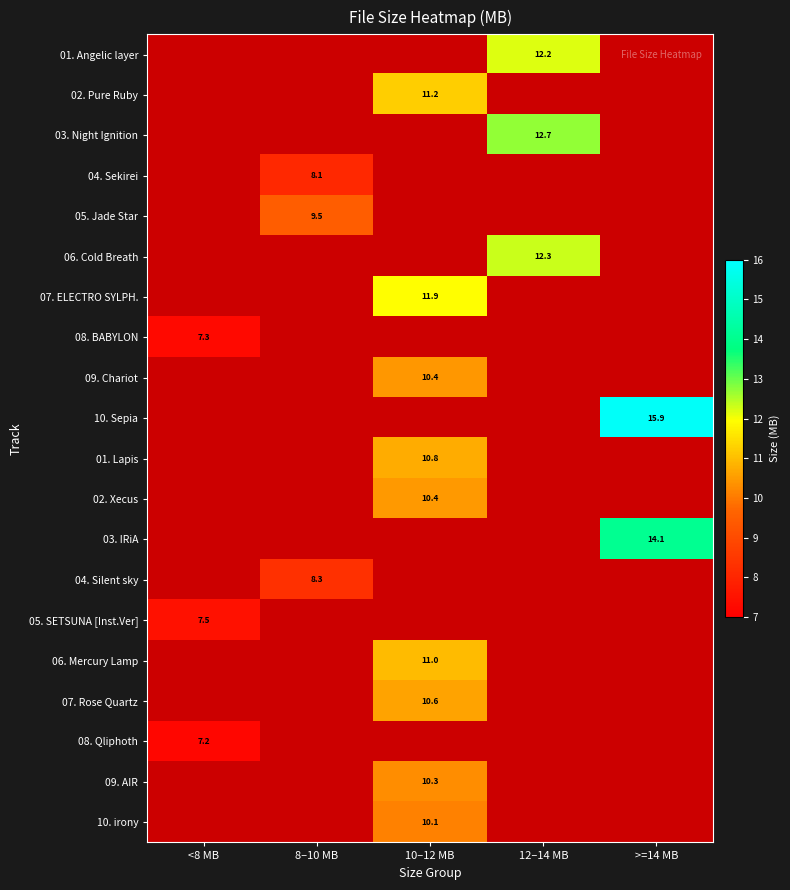

What is the difference between the highest and lowest values at 8–10 MB?

9.5